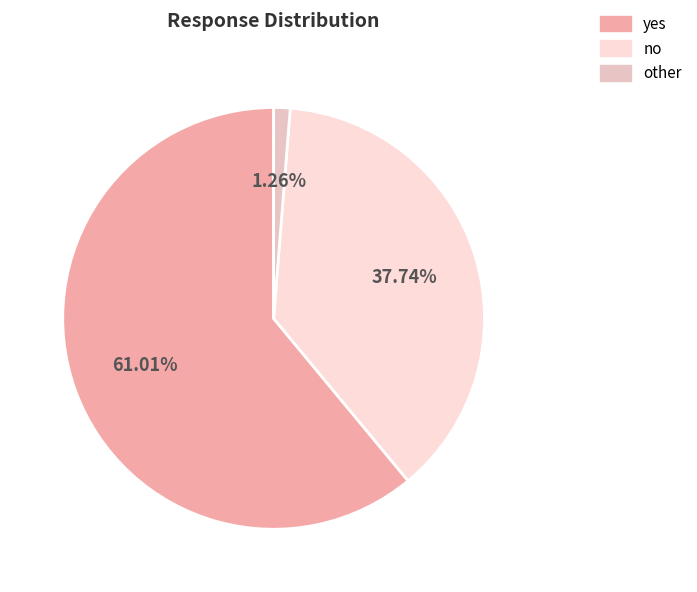

What percentage is the no slice, to the nearest percent?

38%